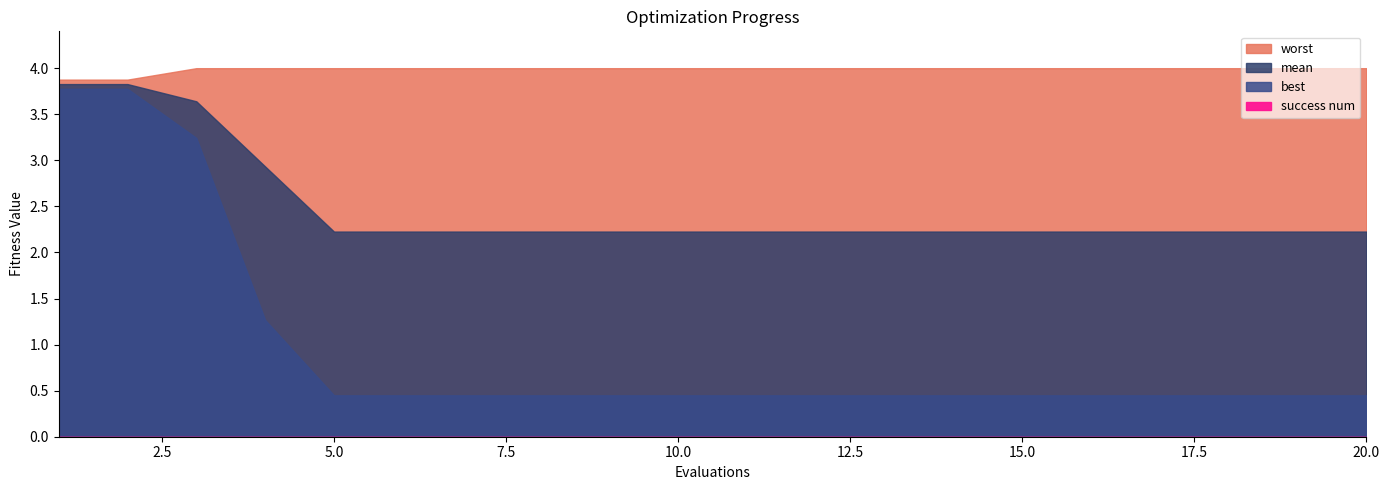

What is the sum of all best values?

19.3